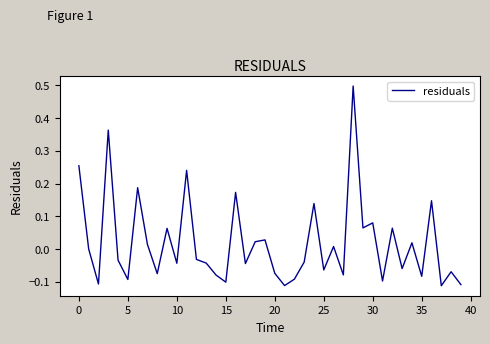

True or false: there are more than 0 points higher than both neighbors.

True